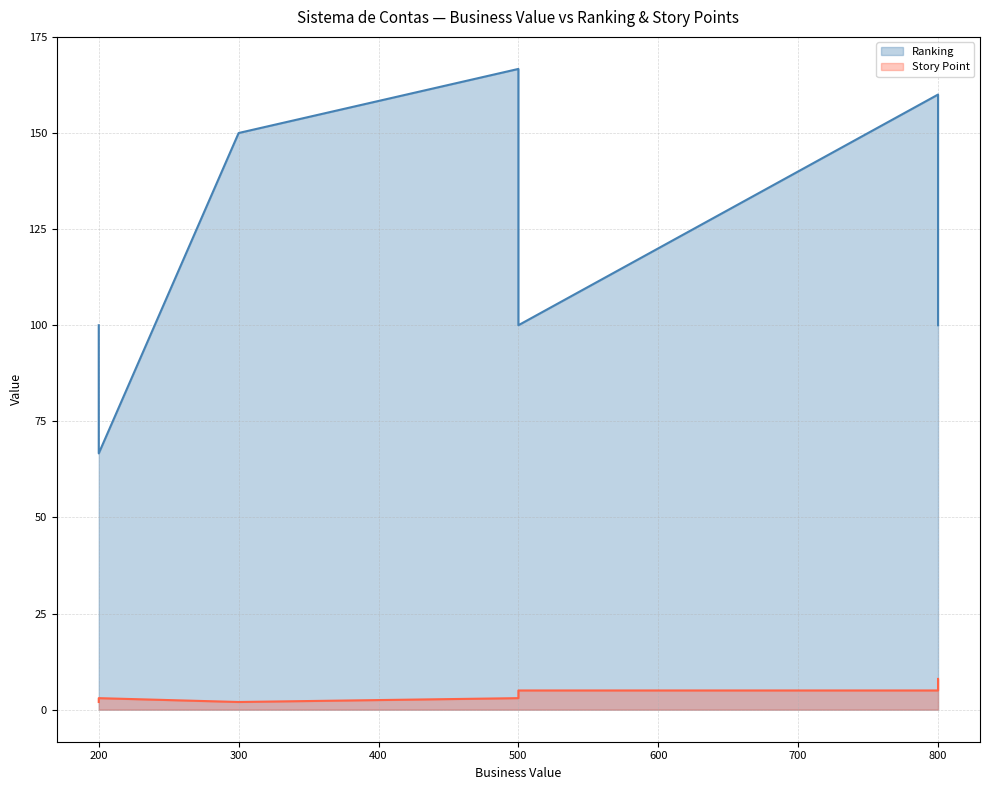

Rank the series at 300 from lowest to highest value.

Story Point, Ranking